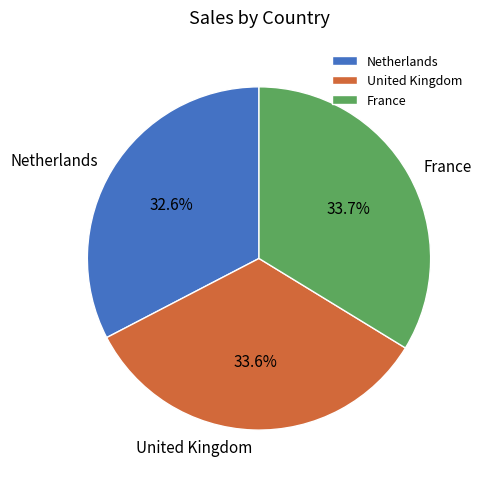

Does United Kingdom account for over 50% of the chart?

No